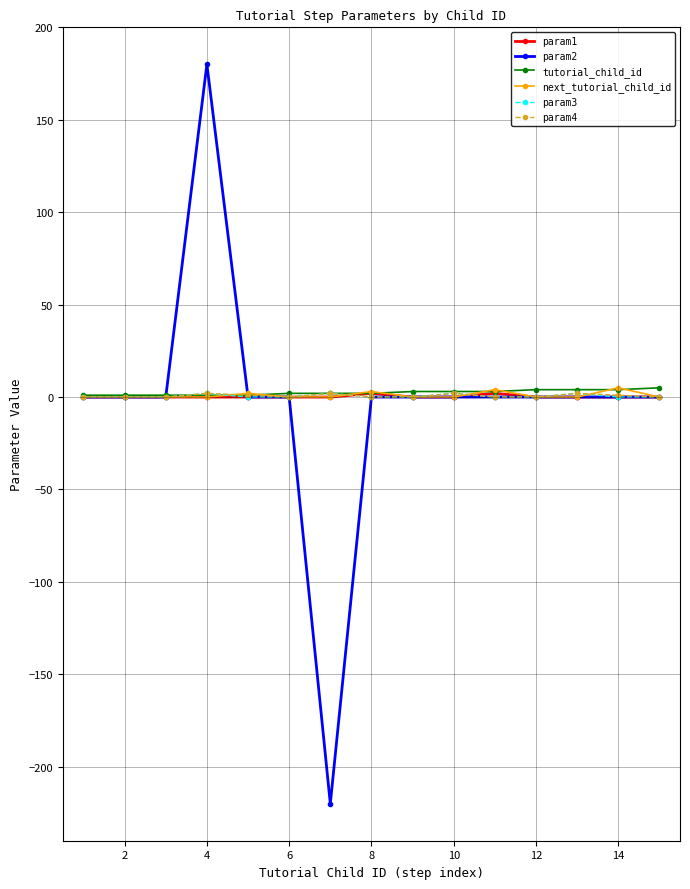

Which series has the widest spread of values?

param2